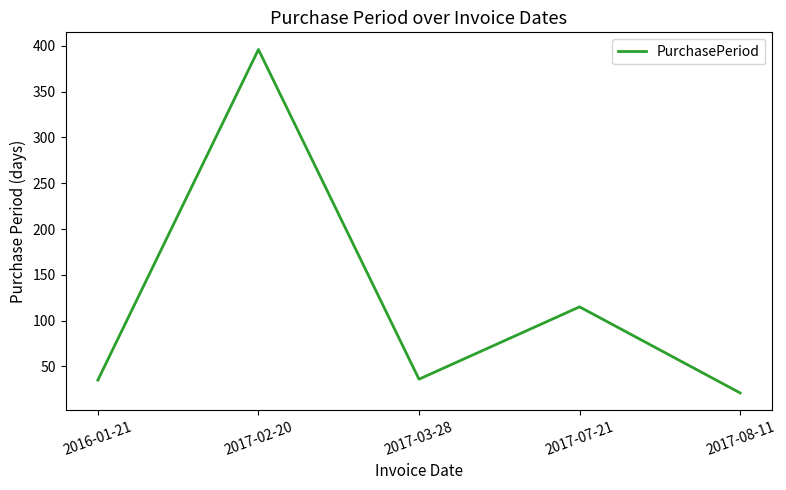

What position from the left is 2017-07-21?

4